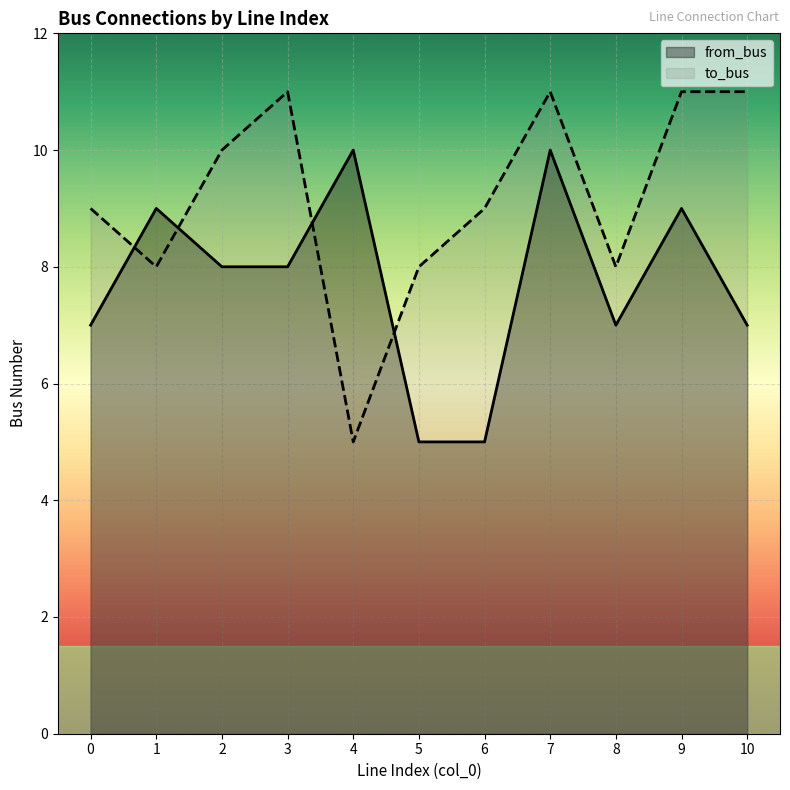

What are all the series names shown in the legend?

from_bus, to_bus